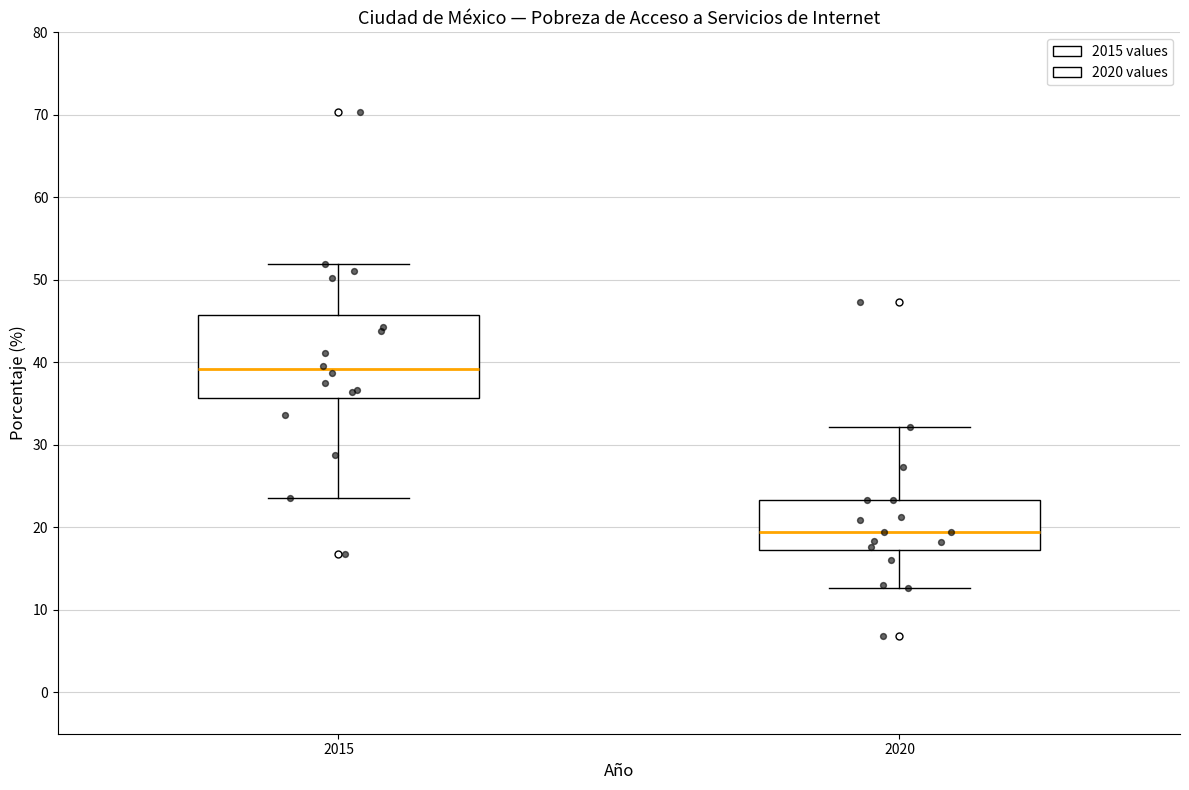

Where does the upper whisker of the box at x = 2015 end on the y-axis? The values are not printed on the chart, so give them approximately, as read against the axis.

52